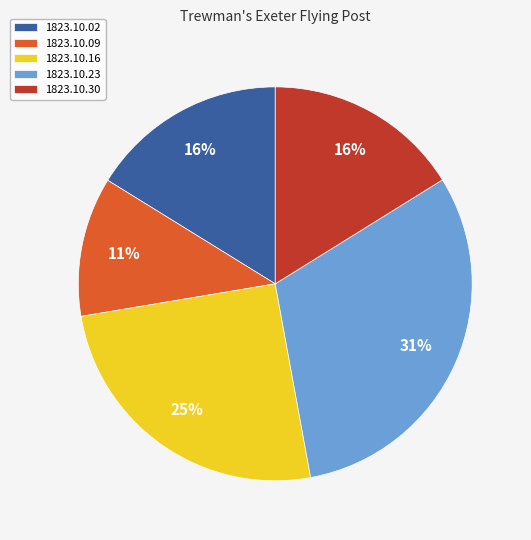

How many segments does this pie chart have?

5